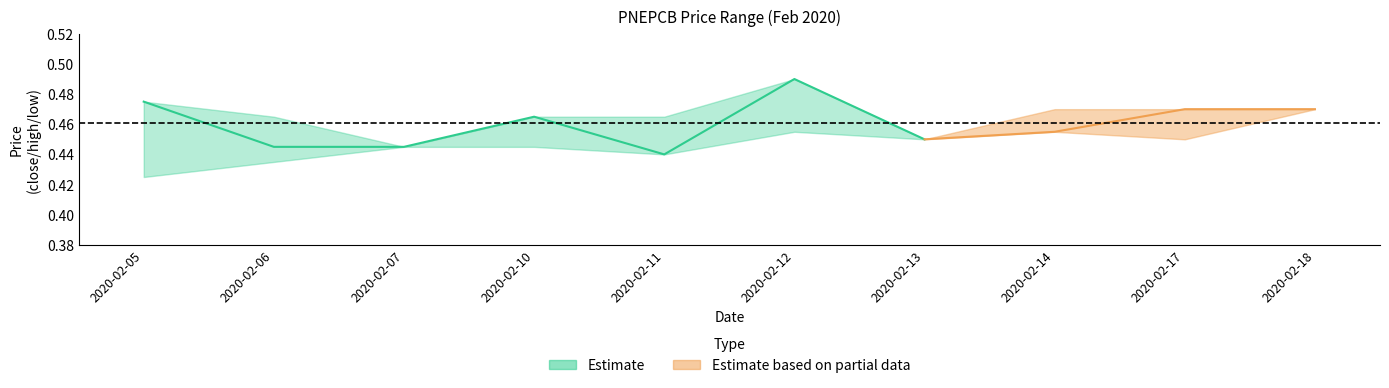

Which category has the highest value in the close series?

2020-02-12